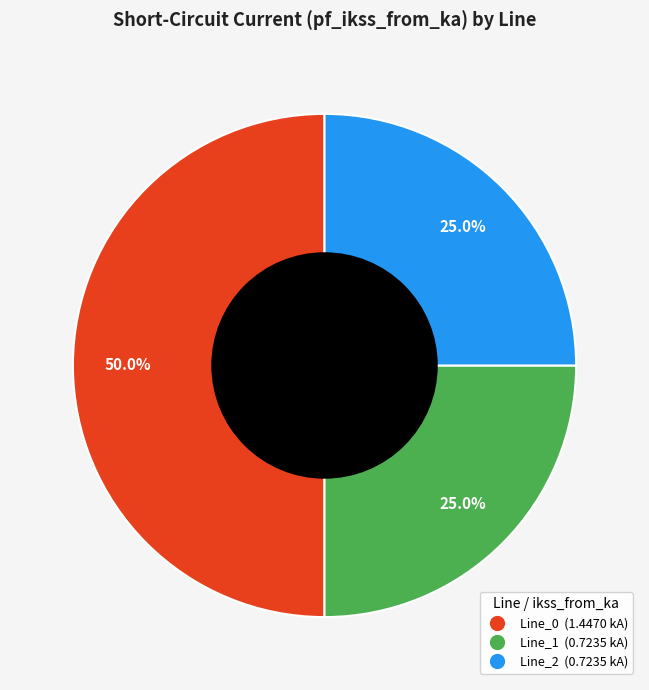

Which slice represents more than half of the pie?

Line_0